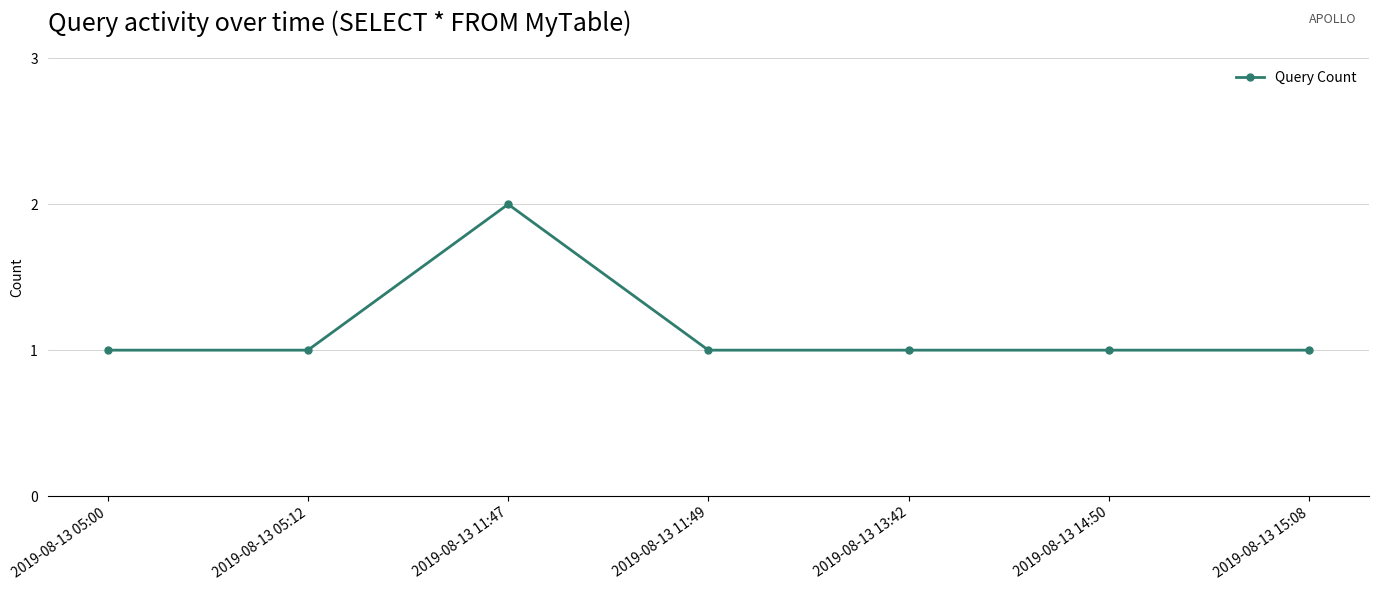

What is the ratio of the value at 2019-08-13 14:50 to the value at 2019-08-13 13:42?

1.0